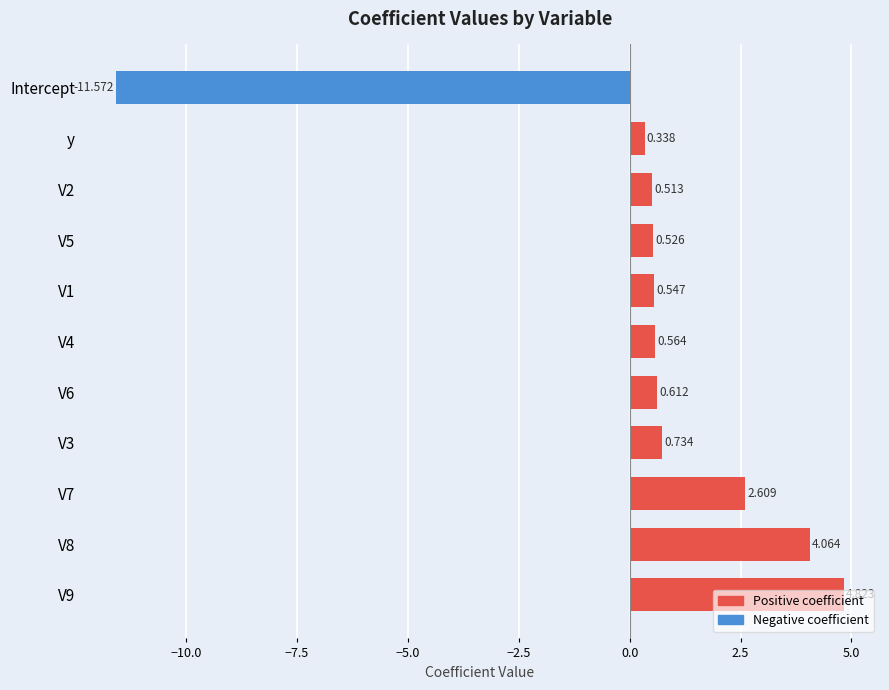

Where is the data nearest to the value -3?

y